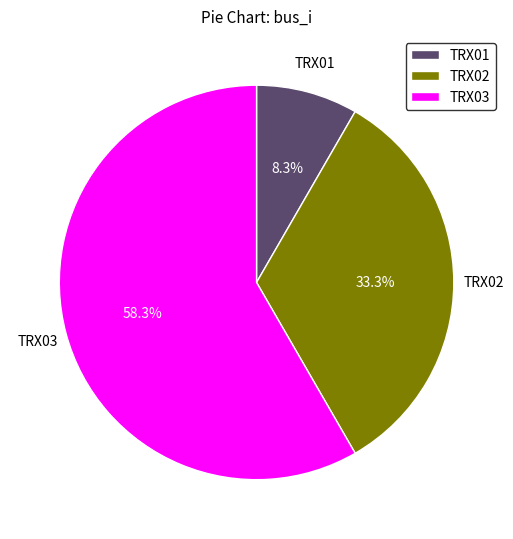

Rank the categories by value from highest to lowest.

TRX03, TRX02, TRX01